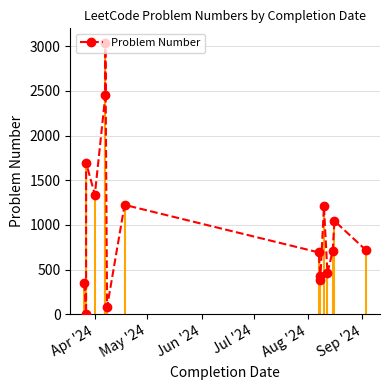

What is the maximum value shown in the chart?

3039